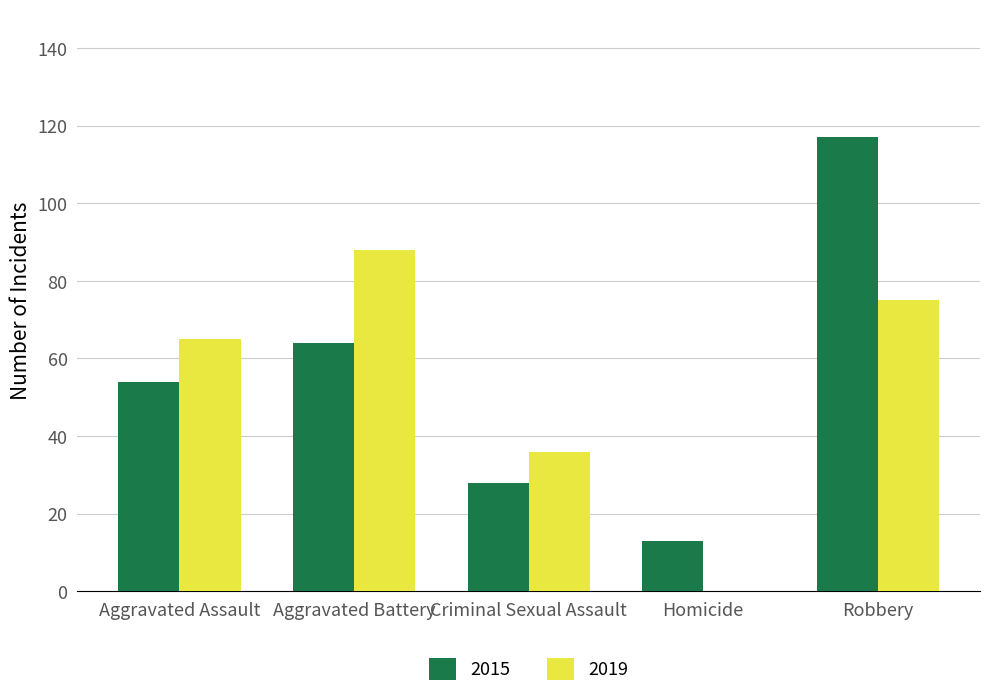

At which label does 2015 reach its peak?

Robbery